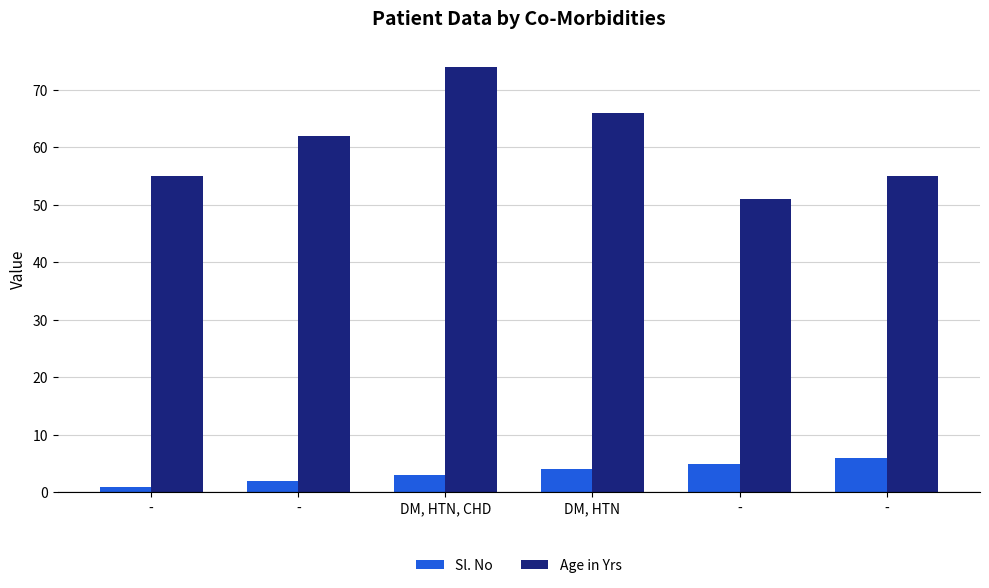

How many bars are there in total?

12